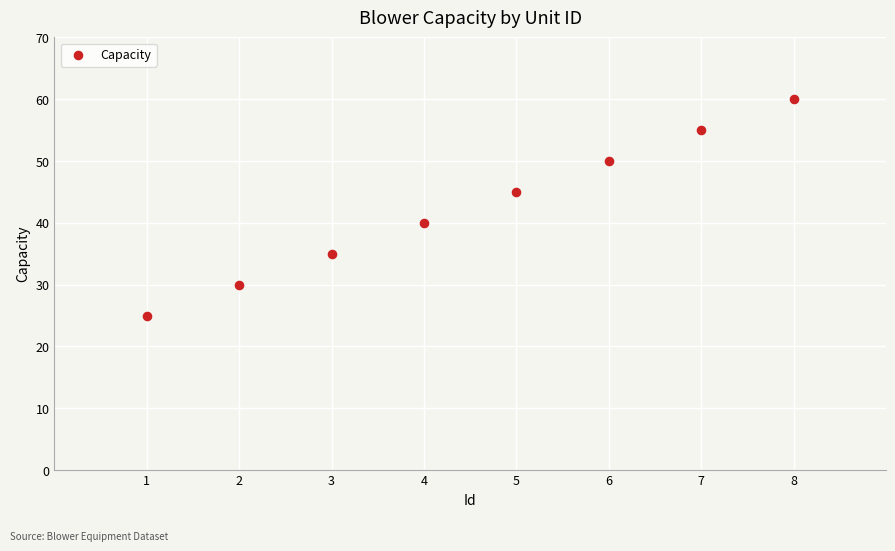

What Y value in the scatter plot is closest to 42?

40